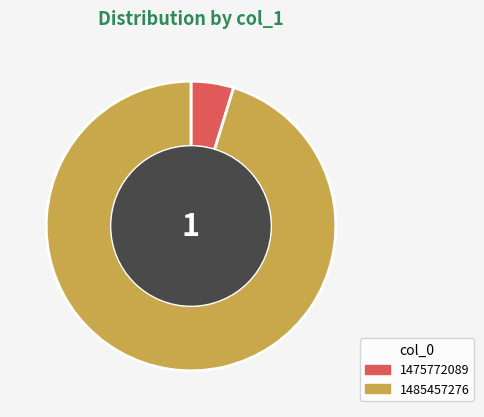

Does any single category account for the majority?

Yes